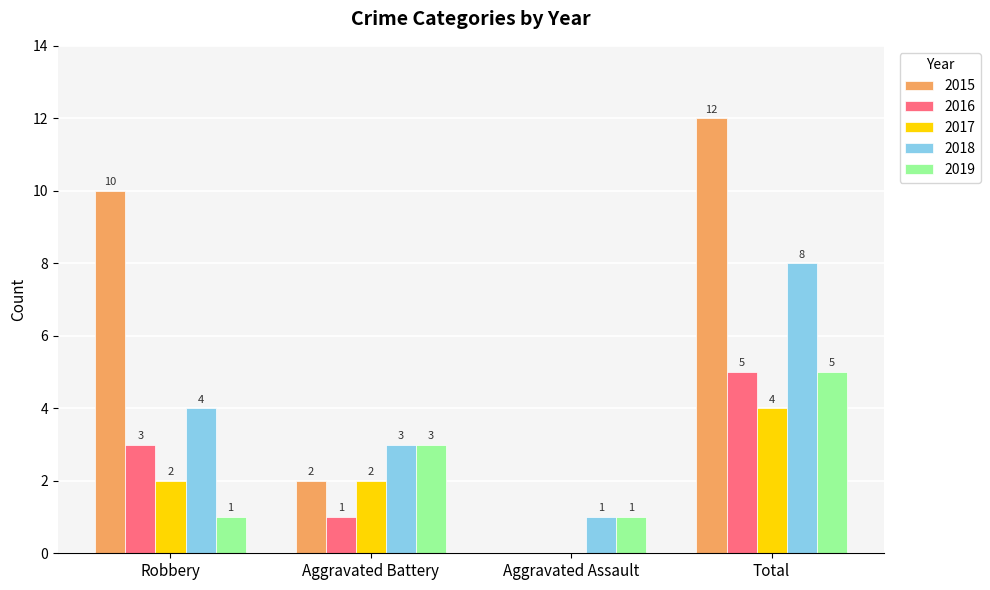

What is the average value of the 2017 series?

2